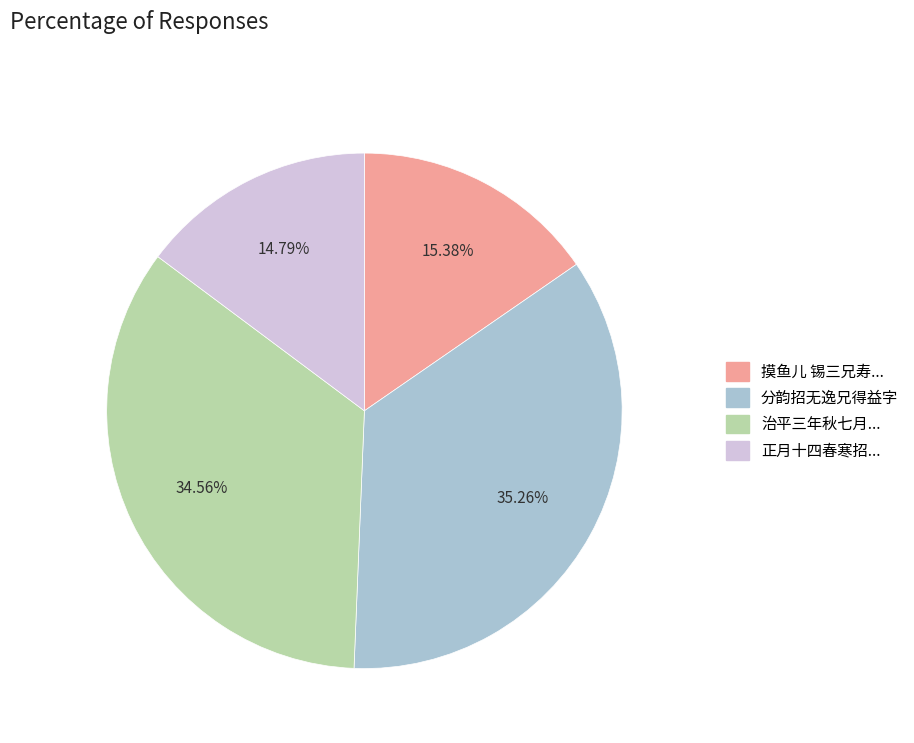

Rank the categories by value from highest to lowest.

分韵招无逸兄得益字, 治平三年秋七月..., 摸鱼儿 锡三兄寿..., 正月十四春寒招...